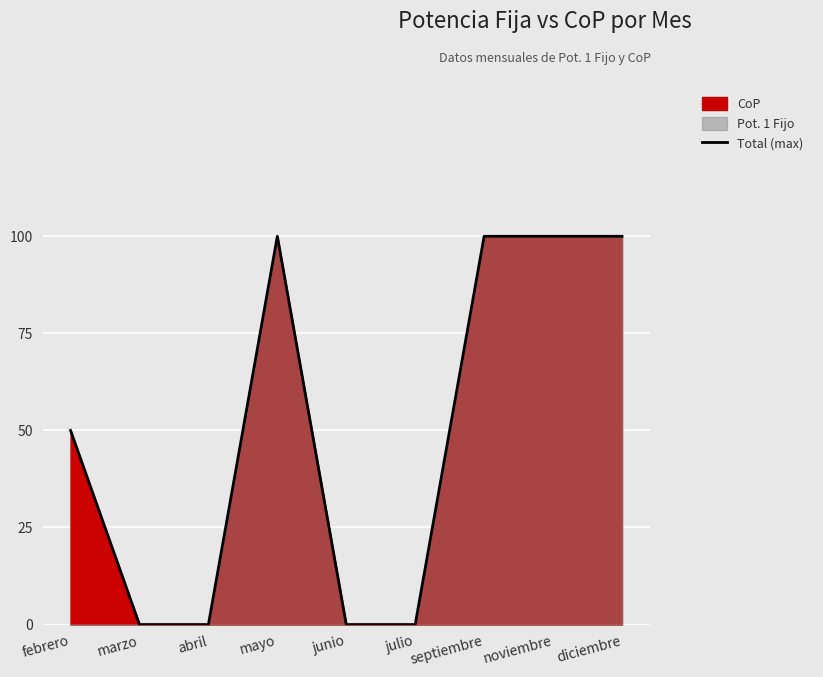

How many lines are shown in the chart?

1